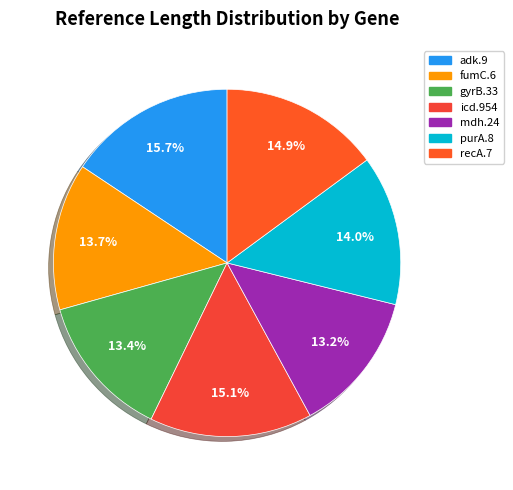

How much of the chart is everything except adk.9?

84.3%